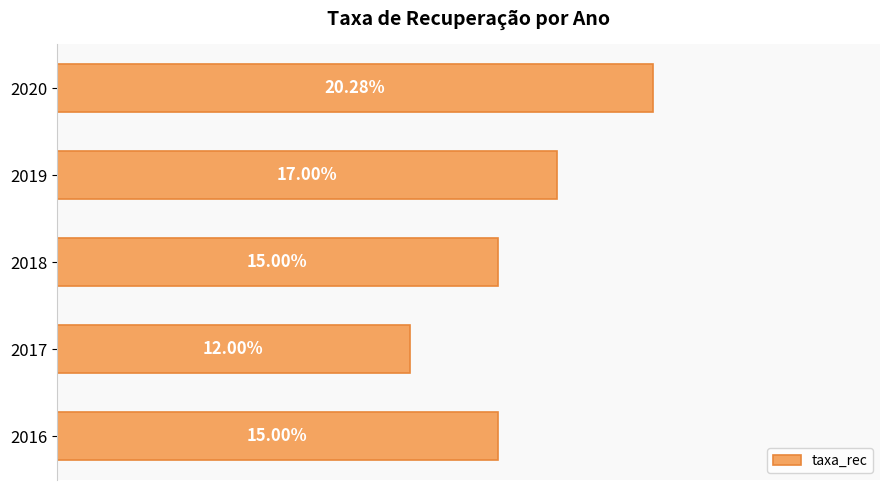

How many values are between 0 and 1?

5